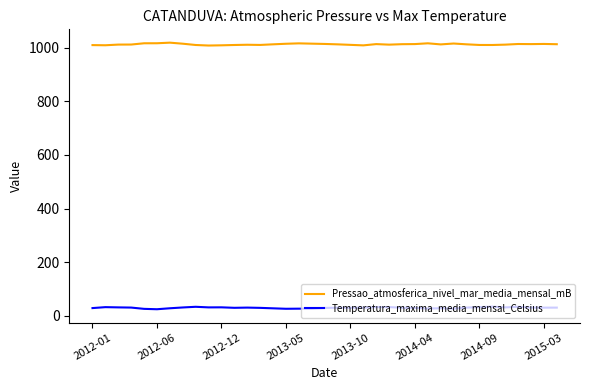

What is the lowest value of the Pressao_atmosferica_nivel_mar_media_mensal_mB series?

1008.6